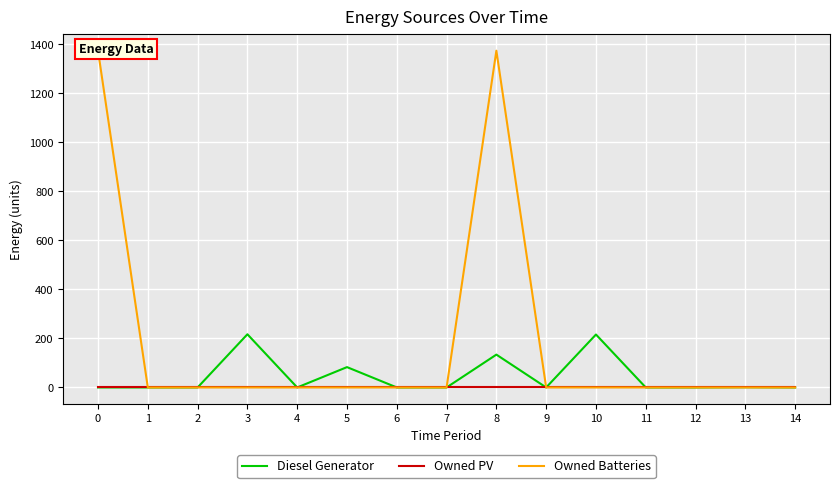

Rank the categories by Diesel Generator value from lowest to highest.

0, 1, 2, 4, 6, 7, 9, 11, 12, 14, 13, 5, 8, 10, 3